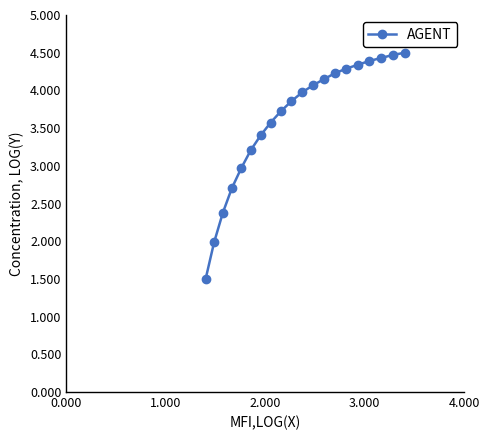

What is the average value?

3.6